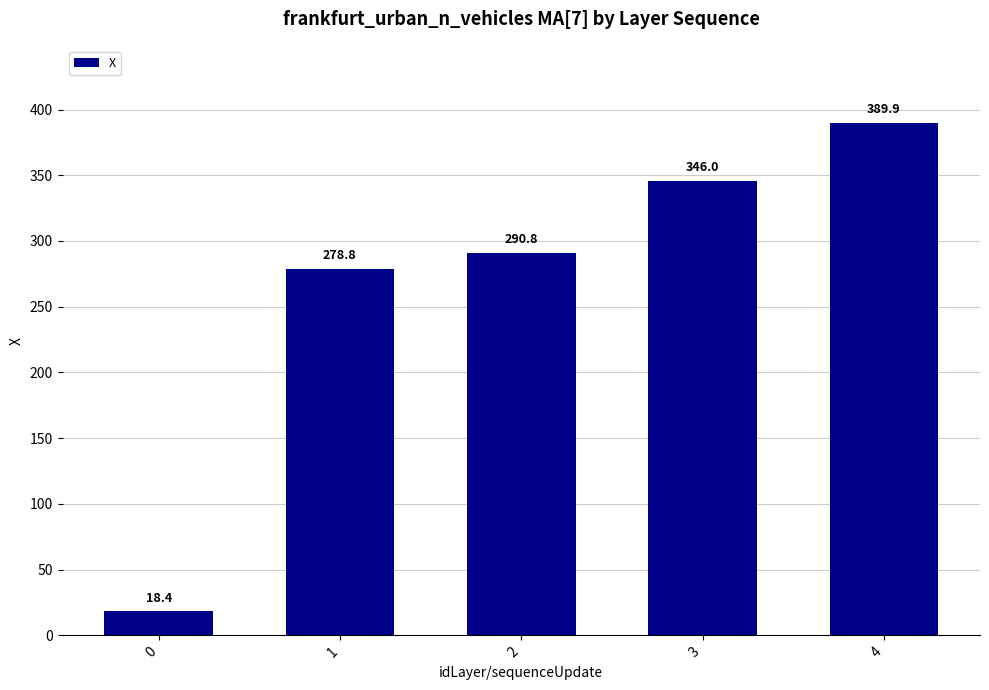

What is the greatest value displayed?

389.9